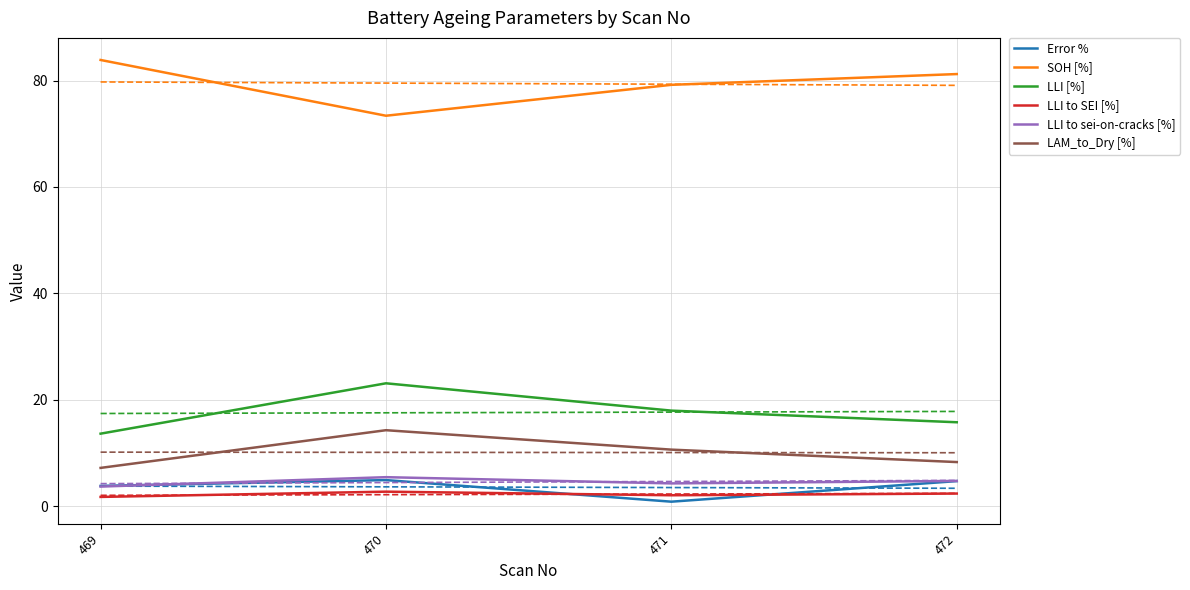

True or false: LAM_to_Dry [%] and LLI to sei-on-cracks [%] cross at least once.

False